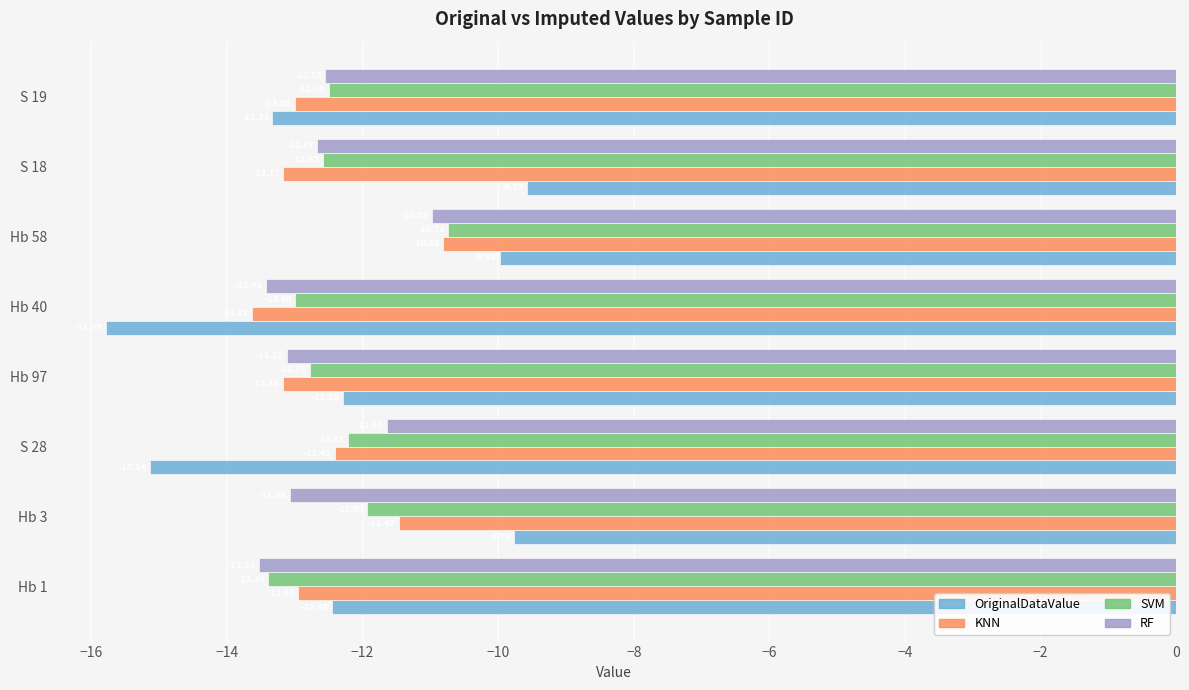

What is the difference between the second highest and second lowest values in the RF series?

1.8